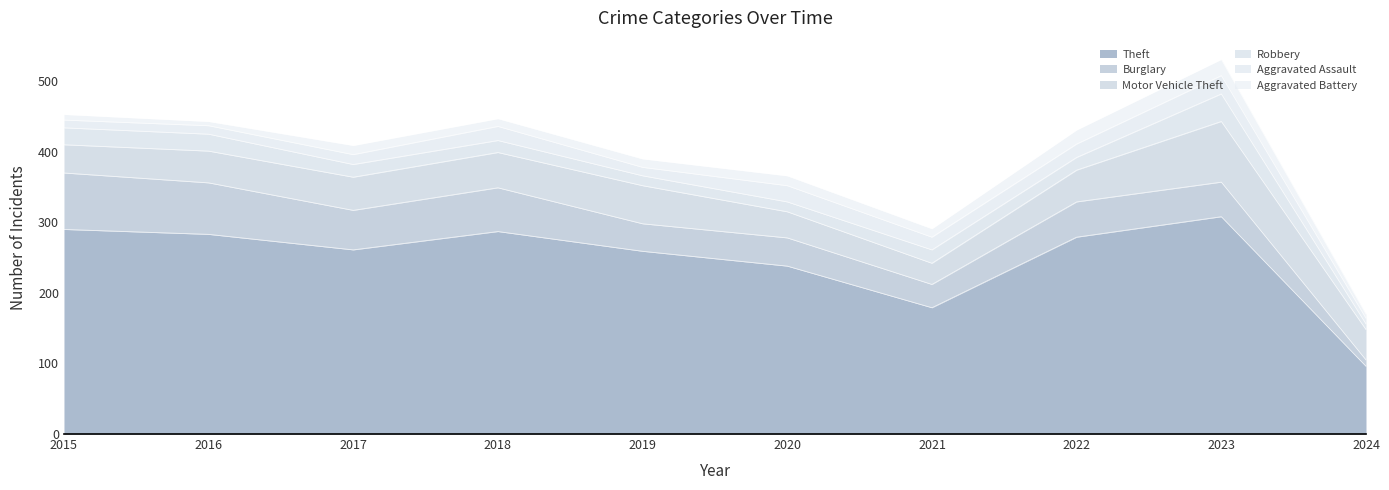

What is the sum of all Robbery values?

195